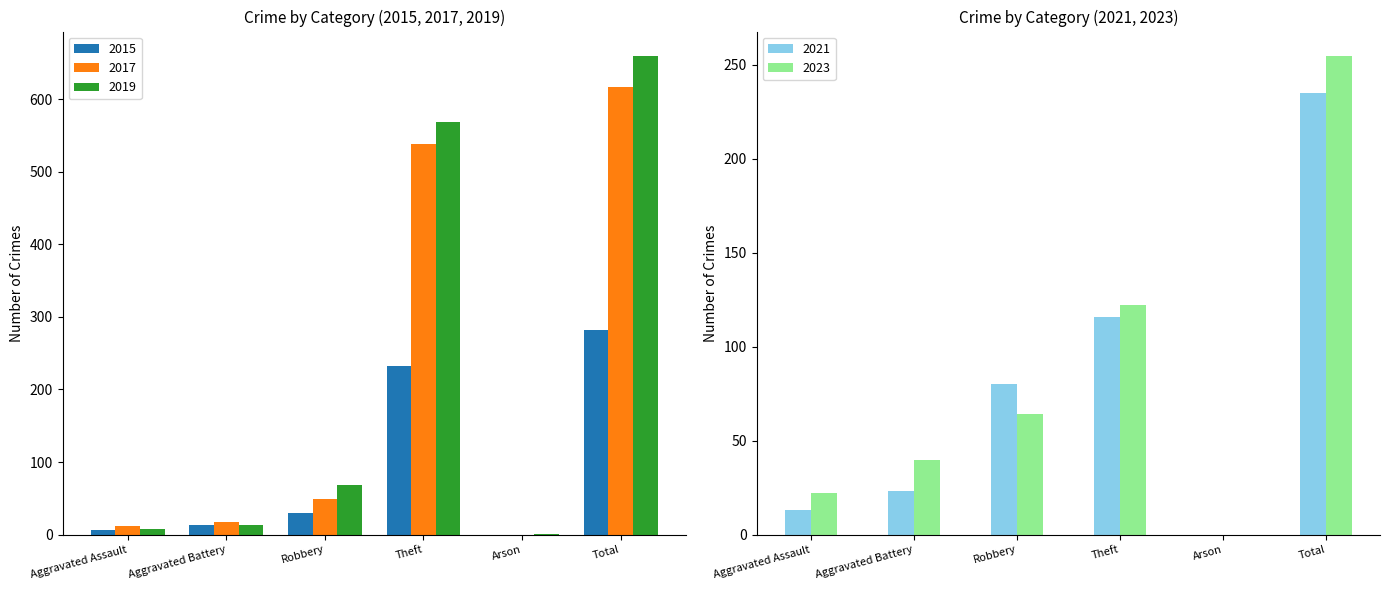

The value of 2017 at Arson is 0. True or false?

True